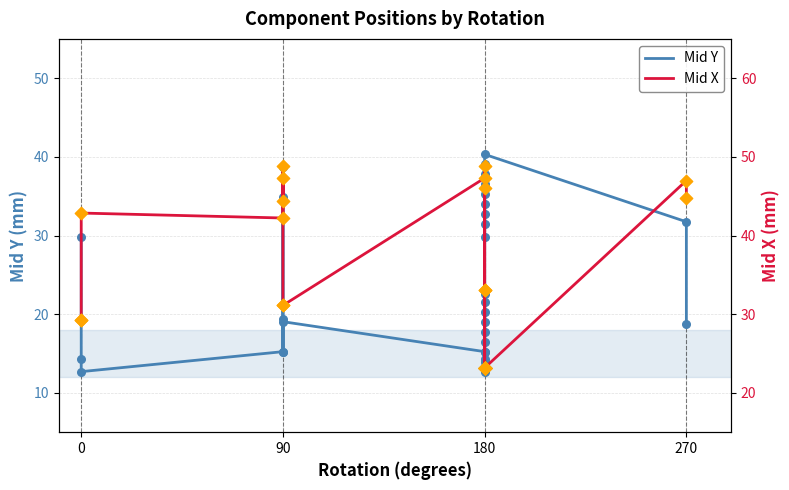

What are all the series names shown in the legend?

Mid Y, Mid X